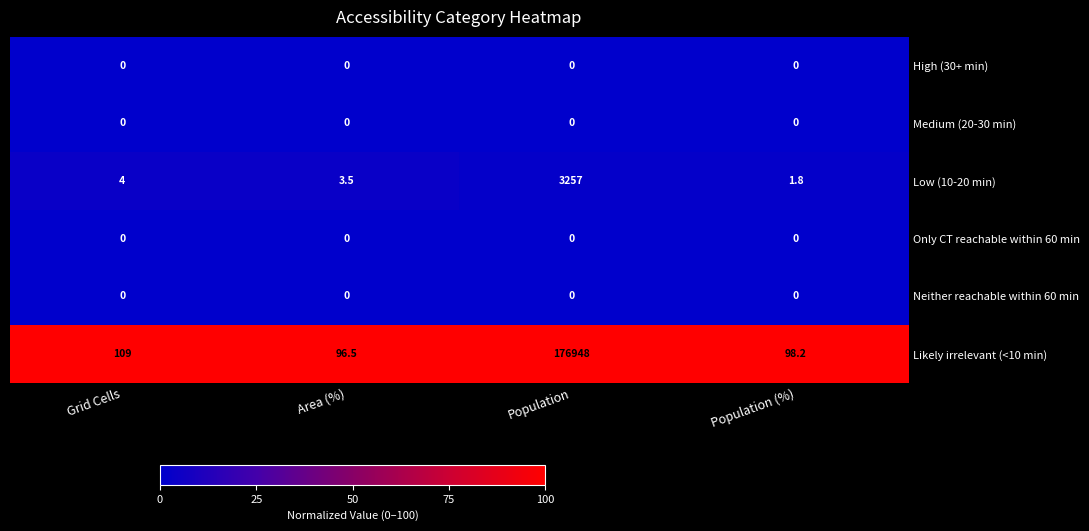

Rank the categories by Low (10-20 min) value from highest to lowest.

Population, Grid Cells, Area (%), Population (%)